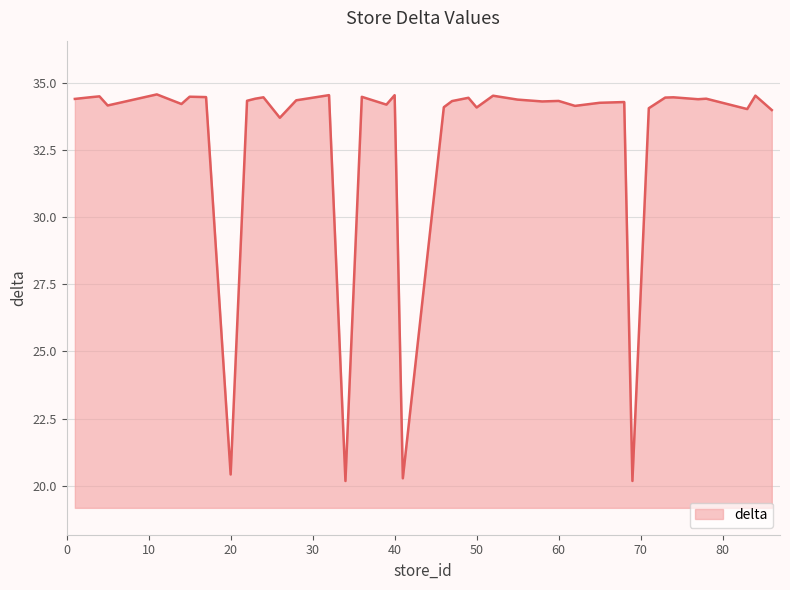

What is the difference between the maximum and minimum values?

14.4